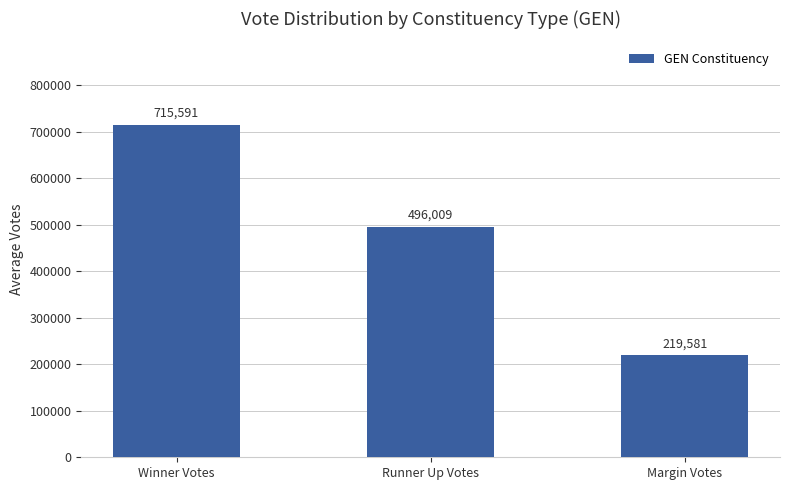

How many bars are there in total?

3